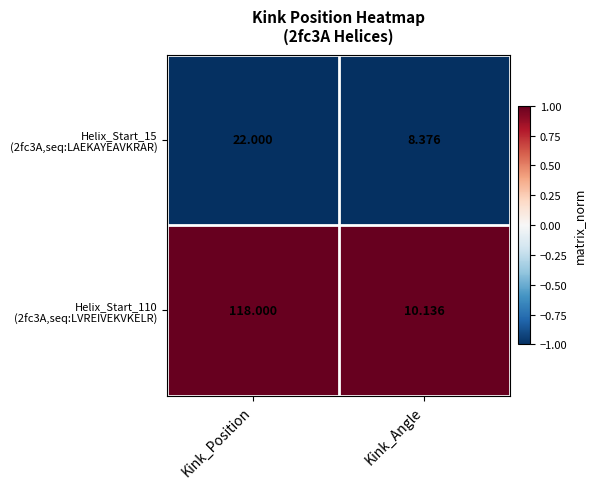

At which category is the sum across all series the highest?

Kink_Position